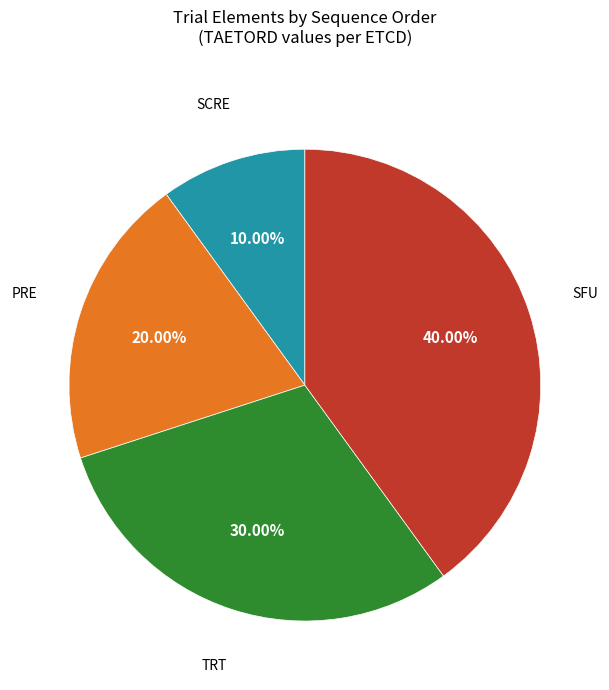

Is there a majority slice in this chart?

No